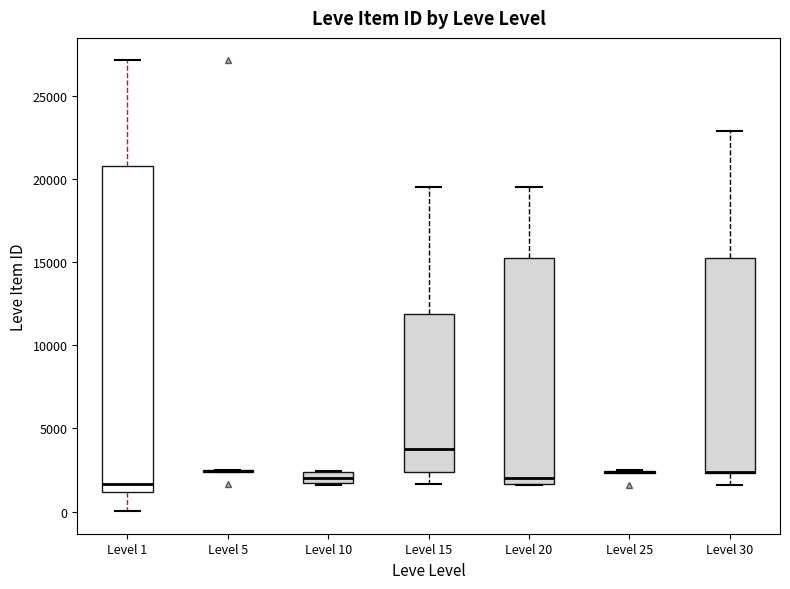

Comparing the boxes themselves (not the whiskers), which one is the tallest?

Level 1